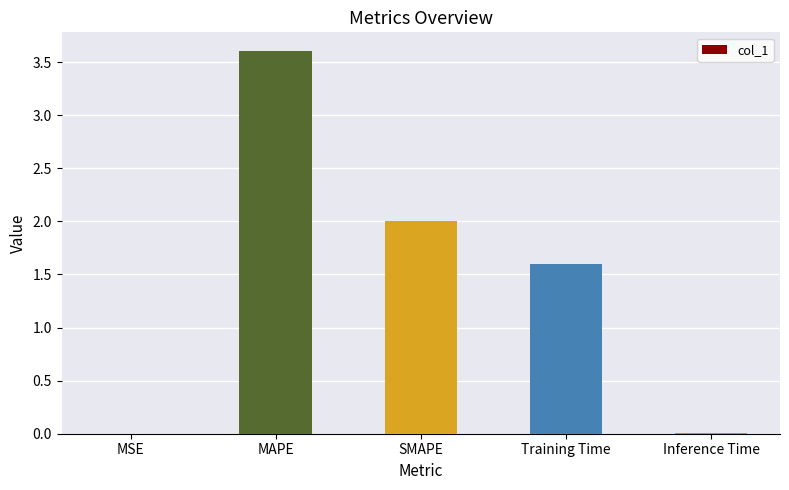

How many data points does each series have?

5